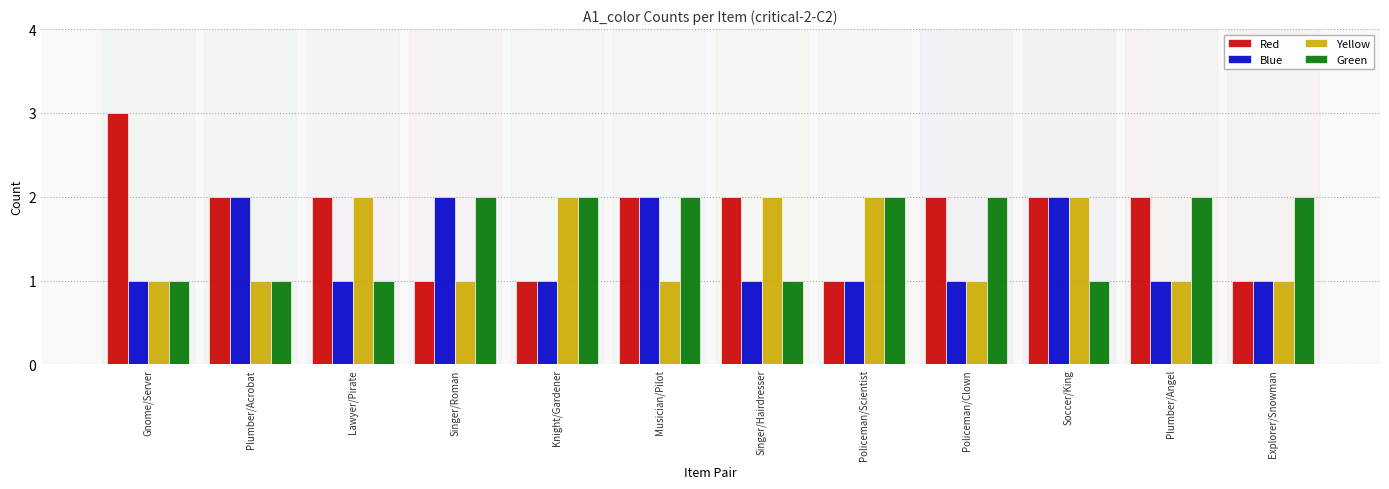

The value of Green at Musician/Pilot is 2. True or false?

True